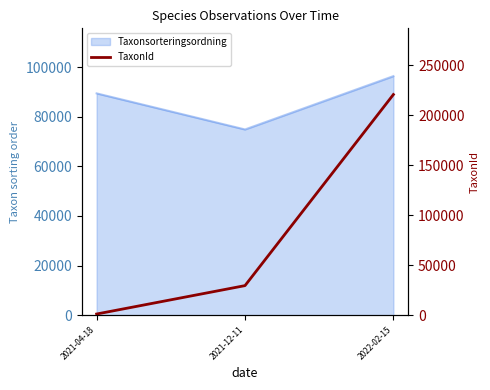

Rank the categories by value from lowest to highest.

2021-04-18, 2021-12-11, 2022-02-15